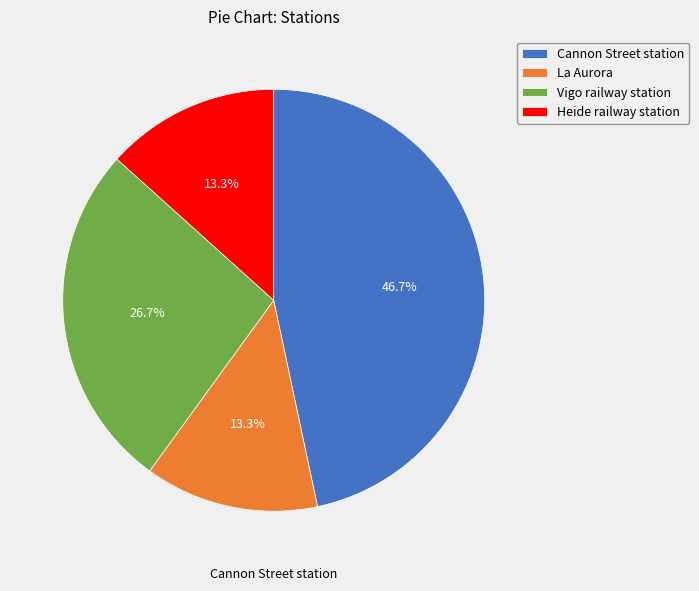

How many slices are in this pie chart?

4